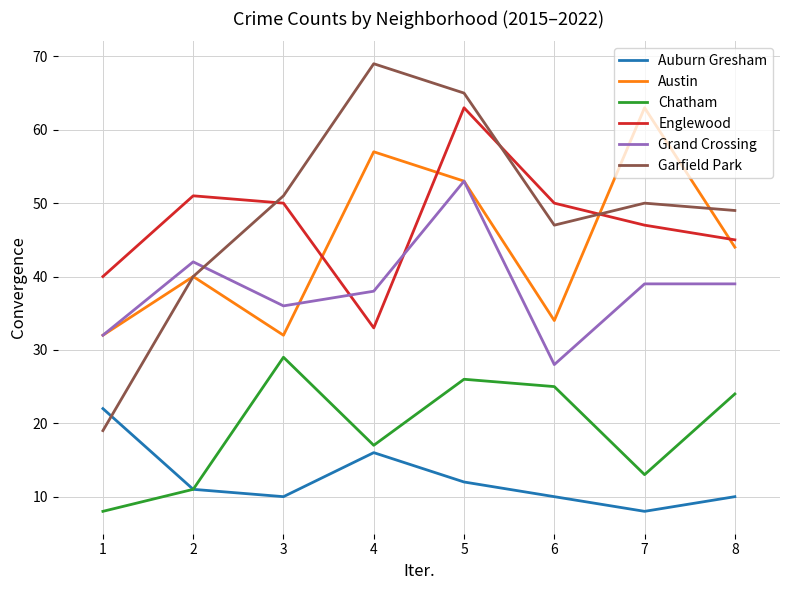

What is the sum of the Auburn Gresham values at 2 and 3?

21